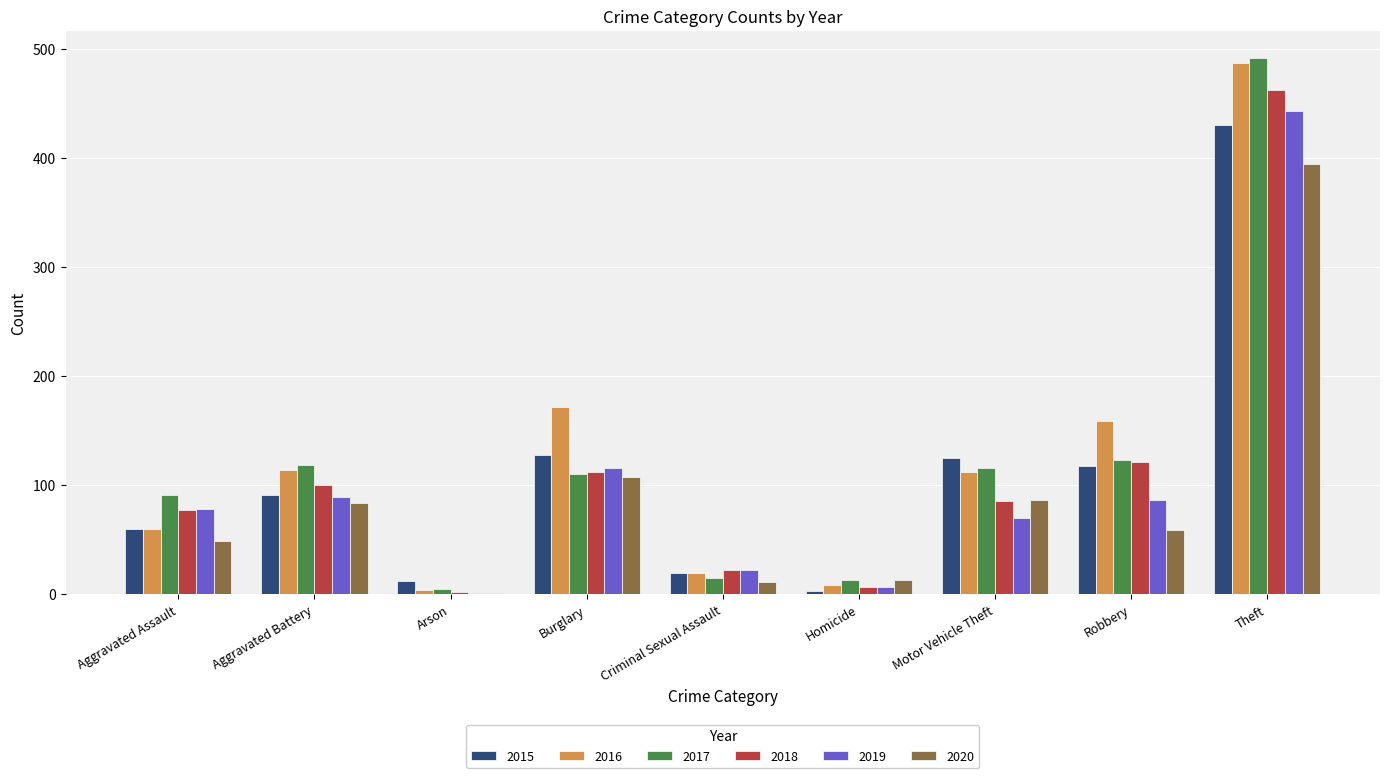

The value of 2016 at Robbery is 238. True or false?

False